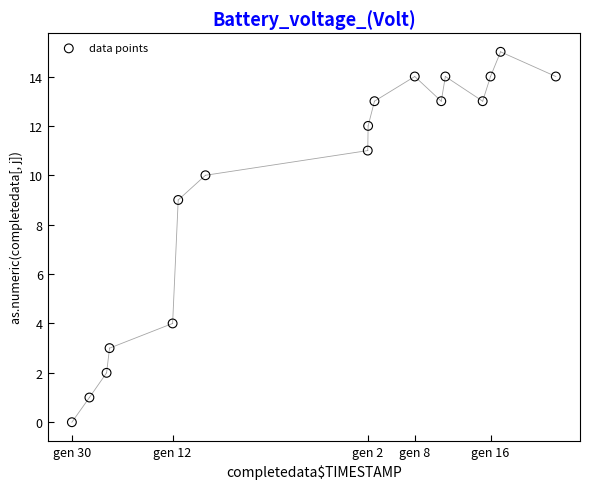

What is the range of X values (max minus min)?

4669170